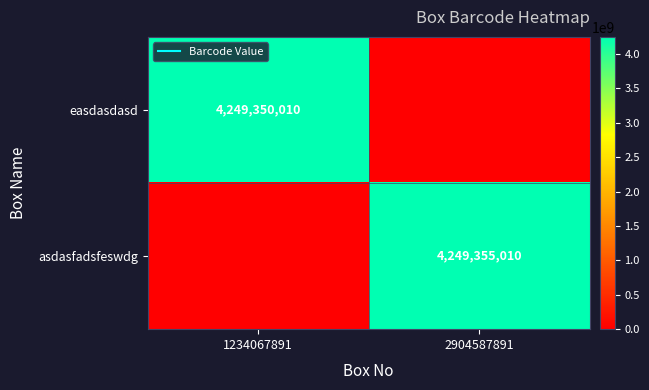

How many values in asdasfadsfeswdg are above zero?

1